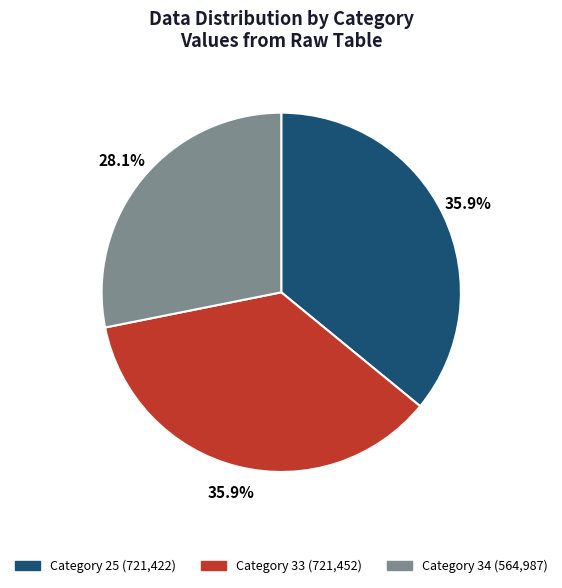

Is there any slice that represents more than half of the pie?

No